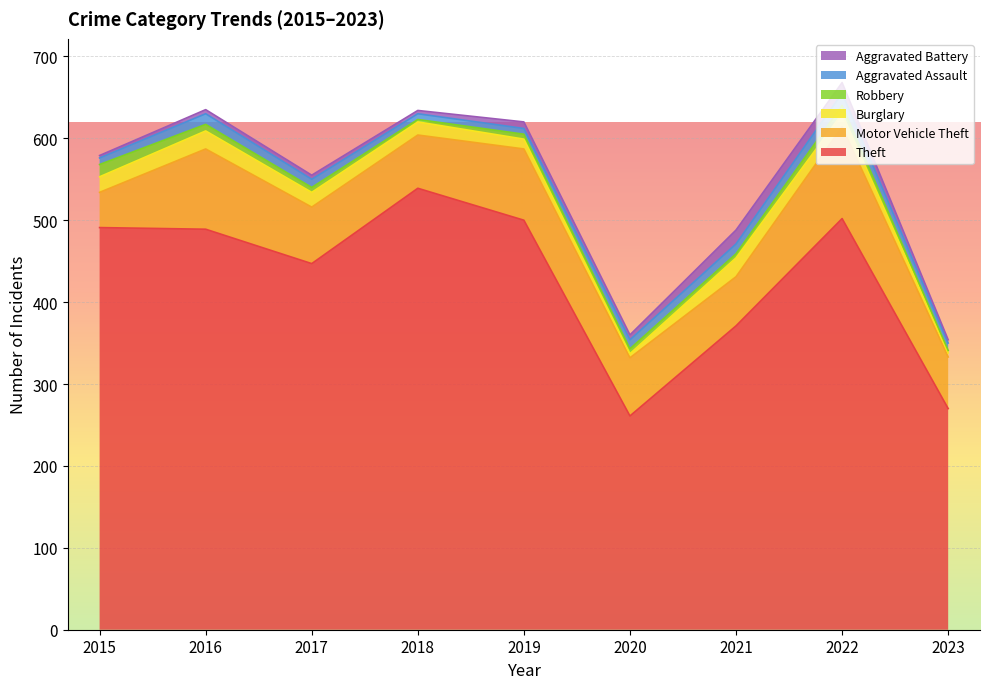

What is the difference between the highest and lowest values at 2017?

442